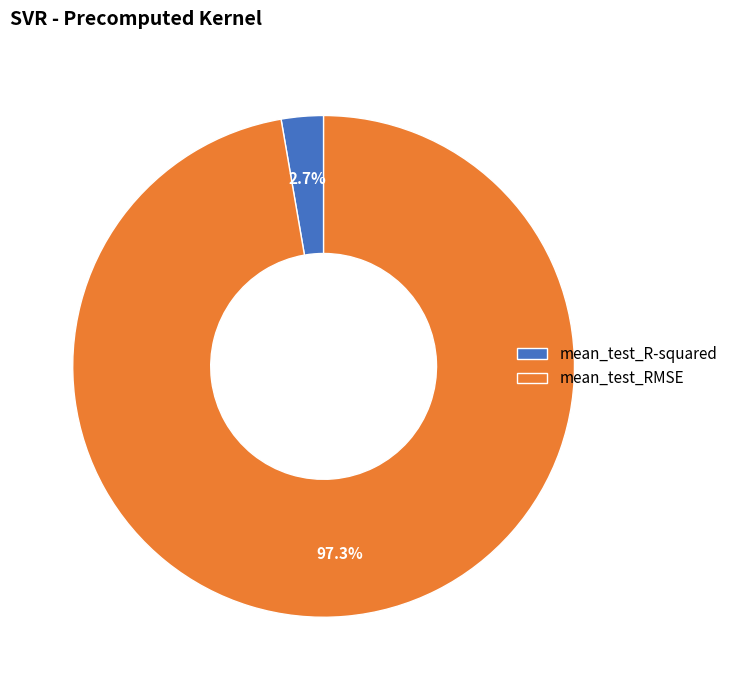

Is it true that mean_test_R-squared is 3% of the pie?

True